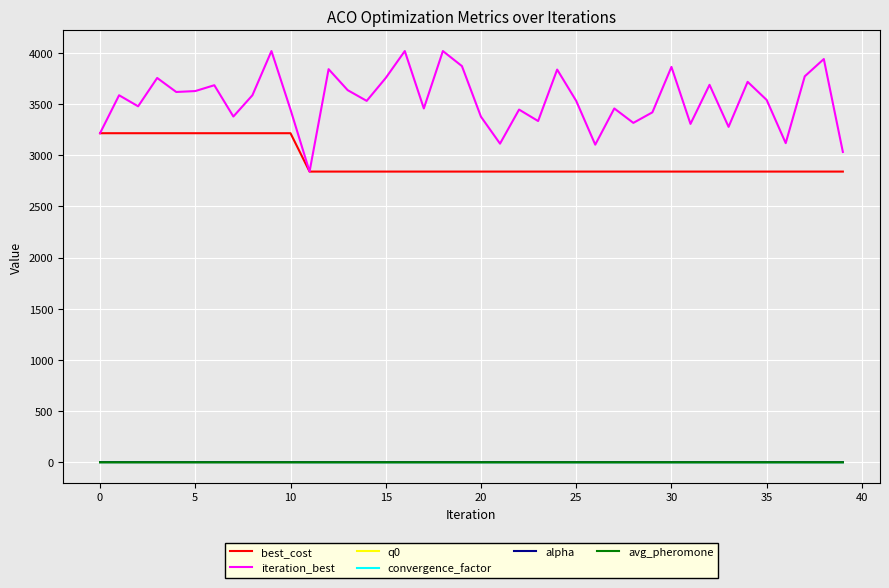

Which series has the largest total across all categories?

iteration_best